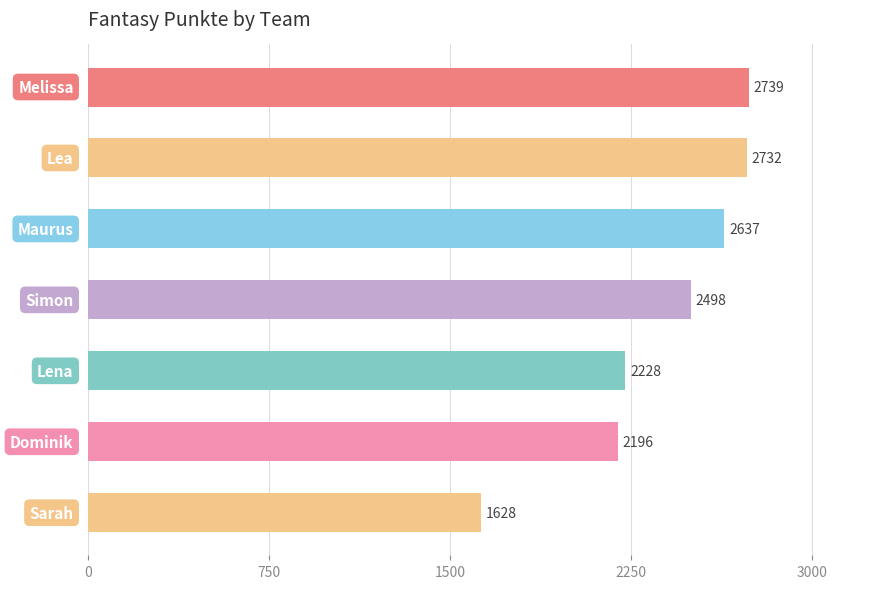

What is the greatest value displayed?

2739